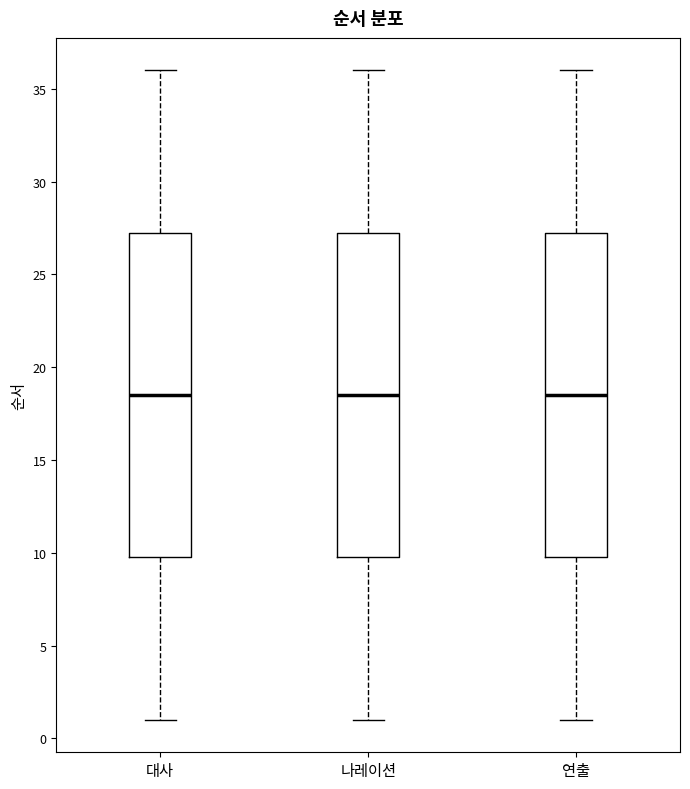

Reading left to right, read every box against the y-axis: the position of its median line, the range the box covers, and the ends of its whiskers. The values are not printed on the chart, so give them approximately, as read against the axis.

대사: median 18.5, box 10.0 to 27.5, whiskers 1.0 to 36.0
나레이션: median 18.5, box 10.0 to 27.5, whiskers 1.0 to 36.0
연출: median 18.5, box 10.0 to 27.5, whiskers 1.0 to 36.0